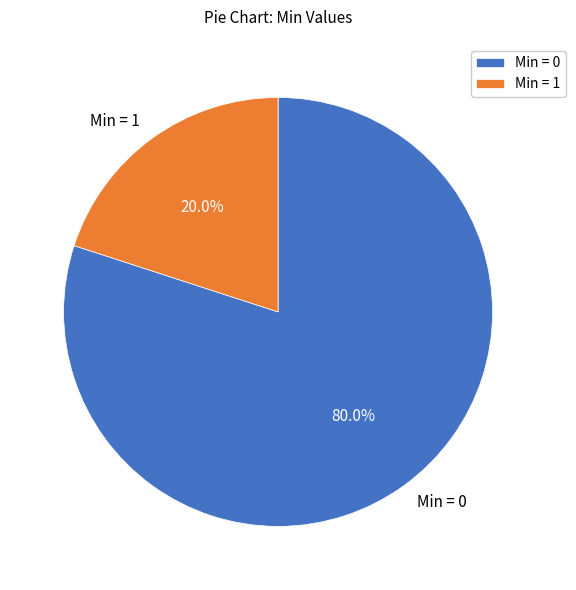

Is there a majority slice in this chart?

Yes